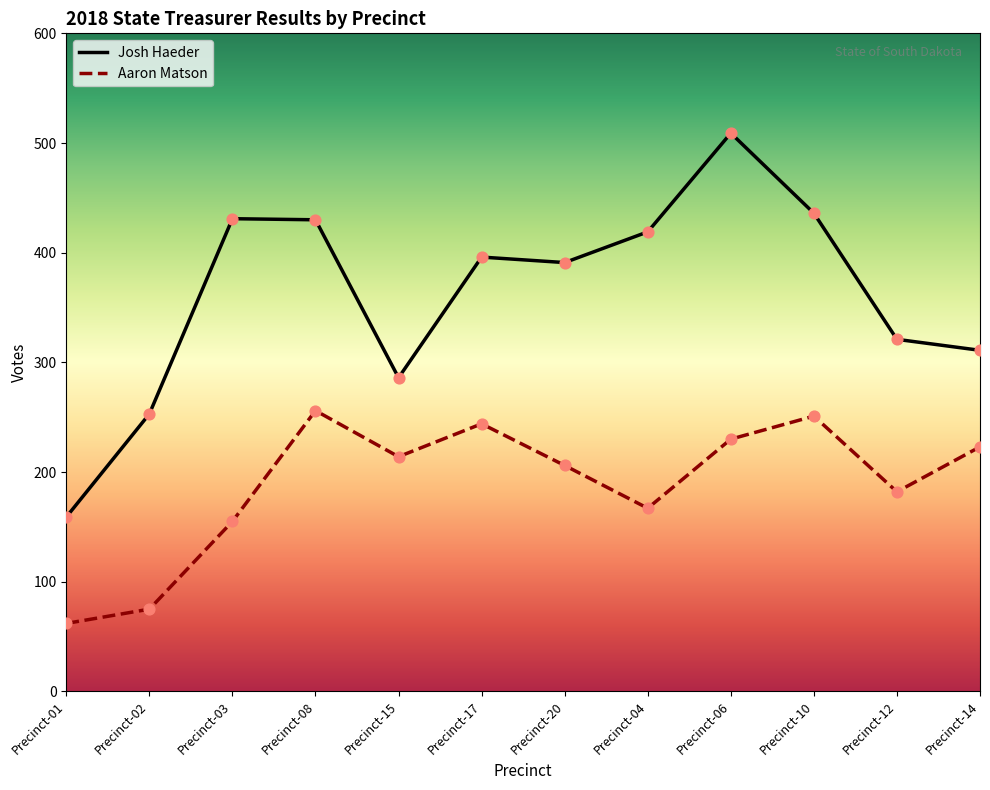

Which series has the largest total across all categories?

Josh Haeder